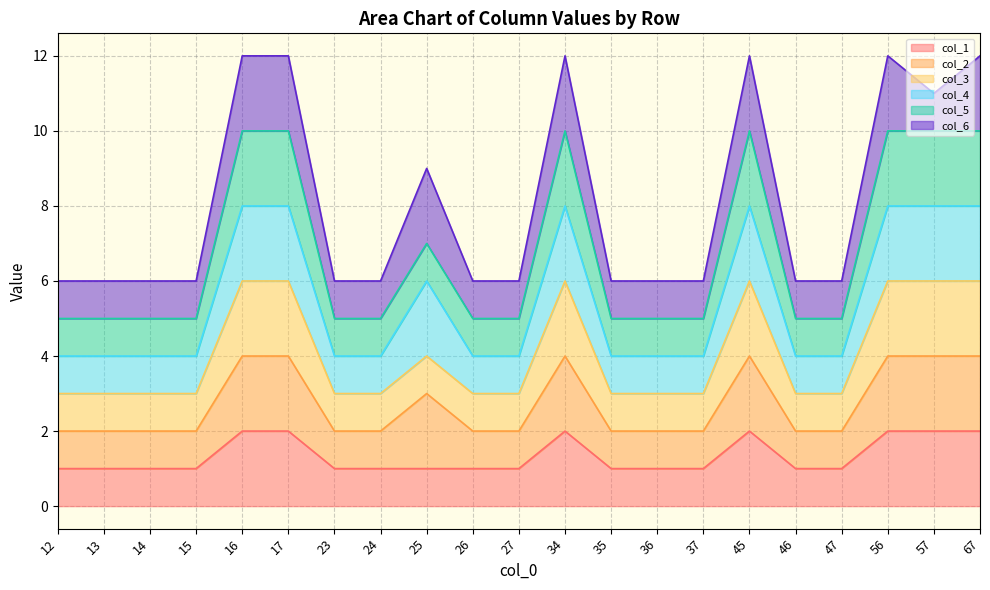

How many values in the col_5 series exceed 5?

8